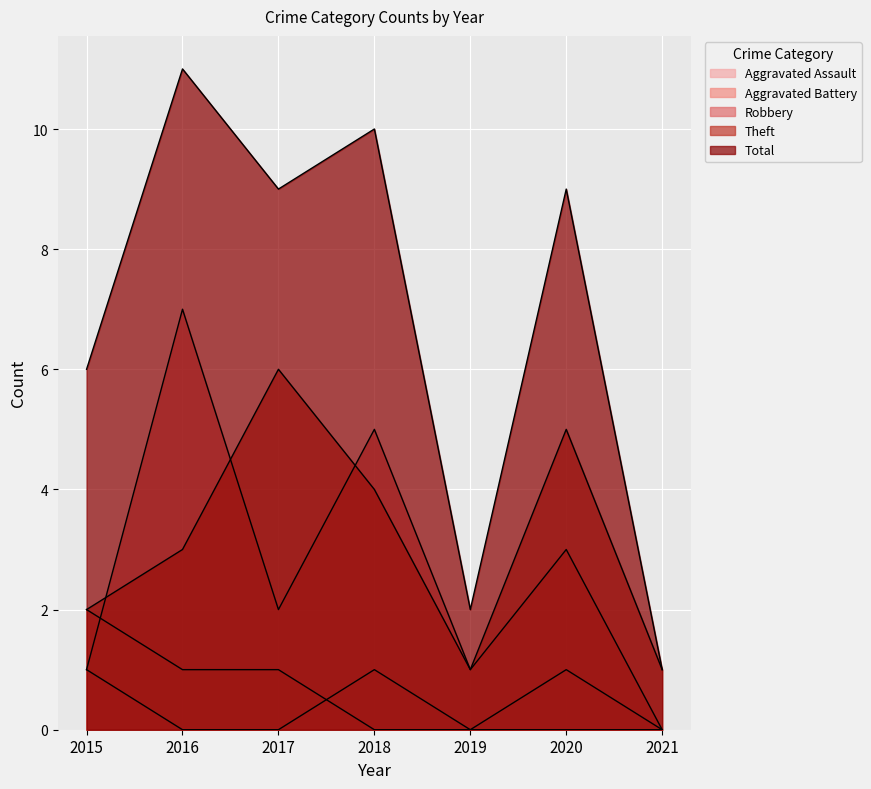

What is the approximate value of Total at 2020, to the nearest 10?

10